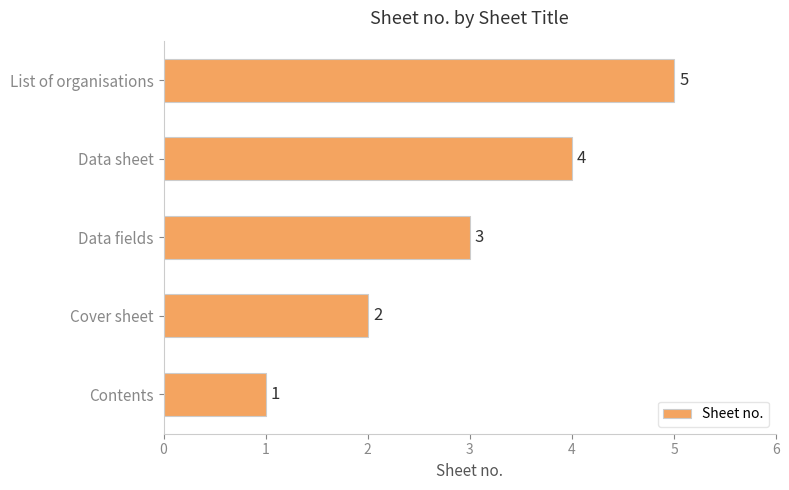

How many series are shown in this chart?

1